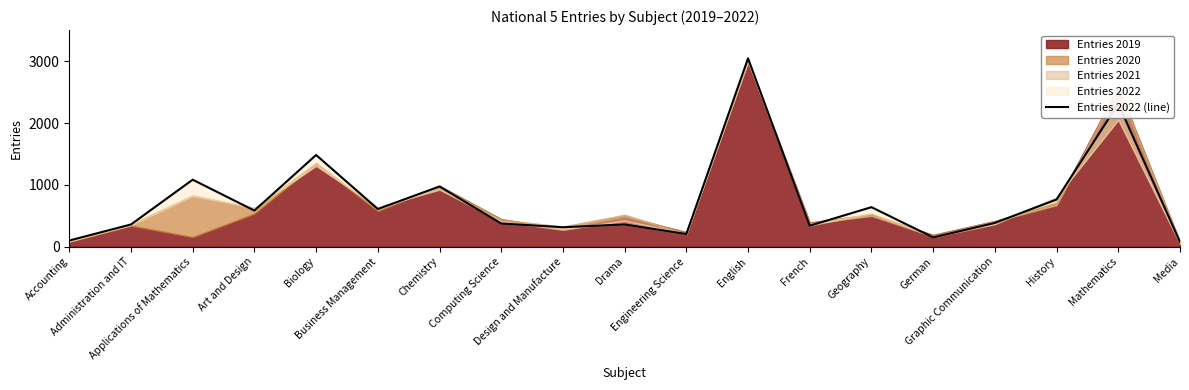

The chart shows a value of 2315 at Mathematics. True or false?

True